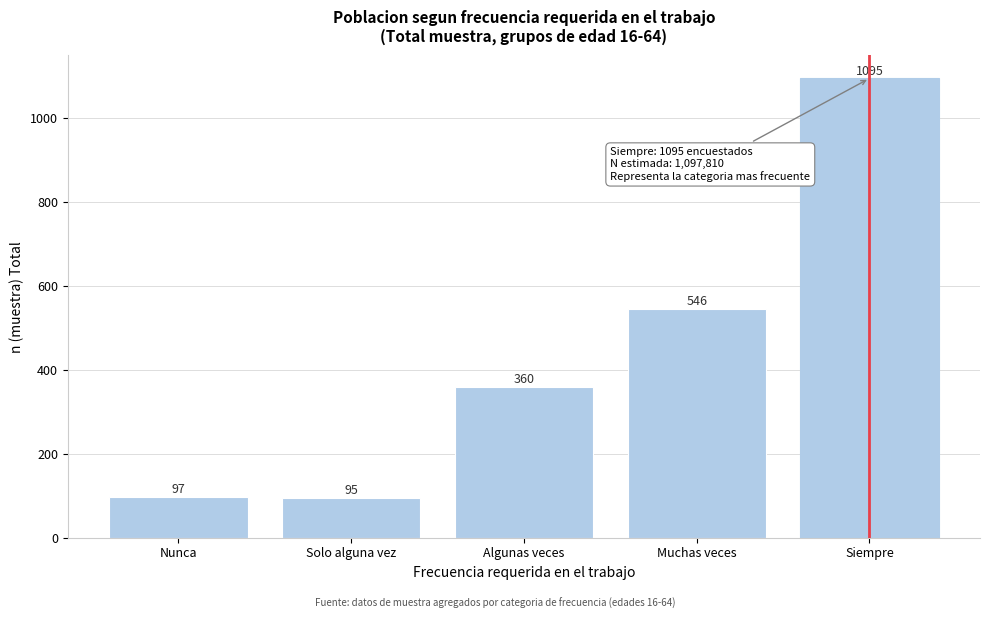

Reading right to left, what are all the values shown in this chart?

Siempre=1095	Muchas veces=546	Algunas veces=360	Solo alguna vez=95	Nunca=97